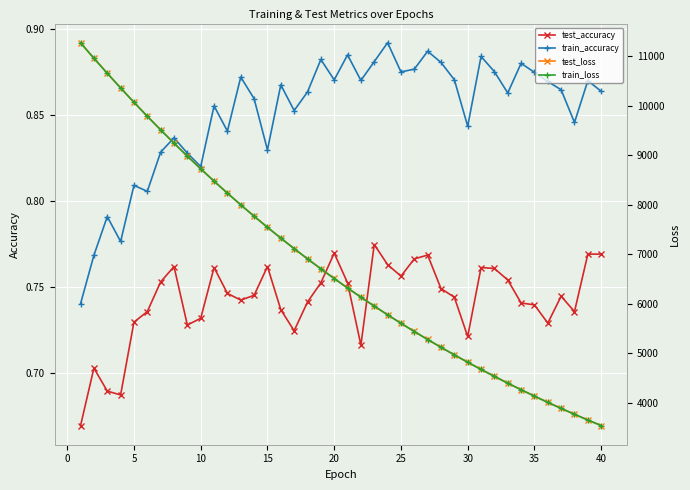

At how many categories does at least one series exceed 4009?

35